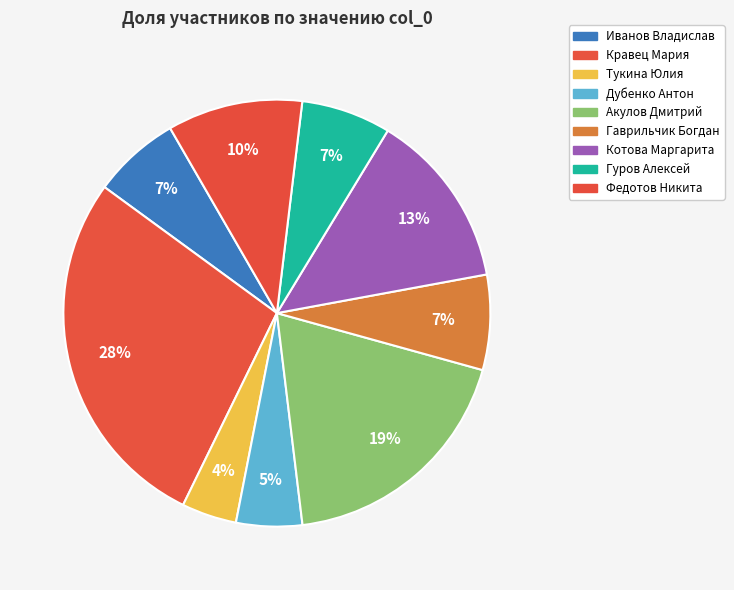

To the nearest percent, what is the average slice percentage?

11%